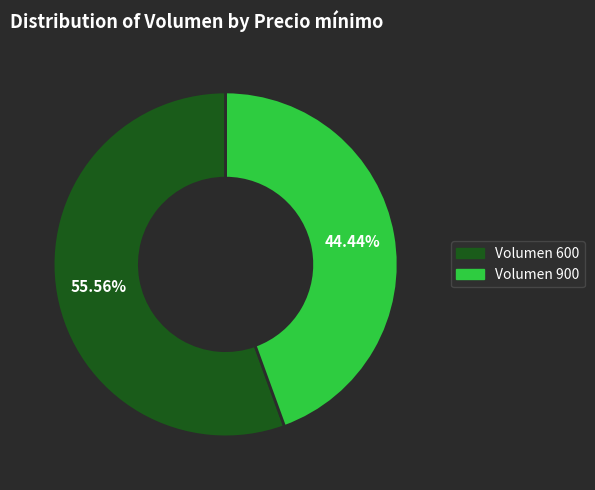

Is there a majority slice in this chart?

Yes